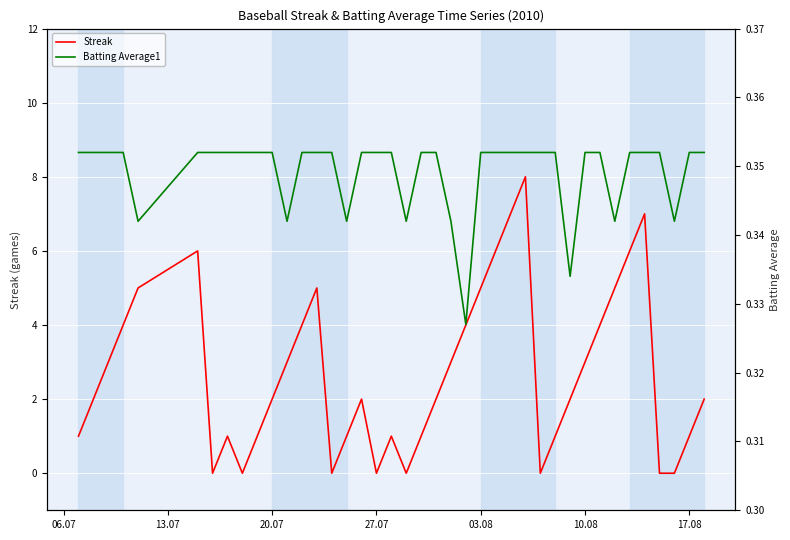

What is the average value of the Batting Average1 series?

0.3